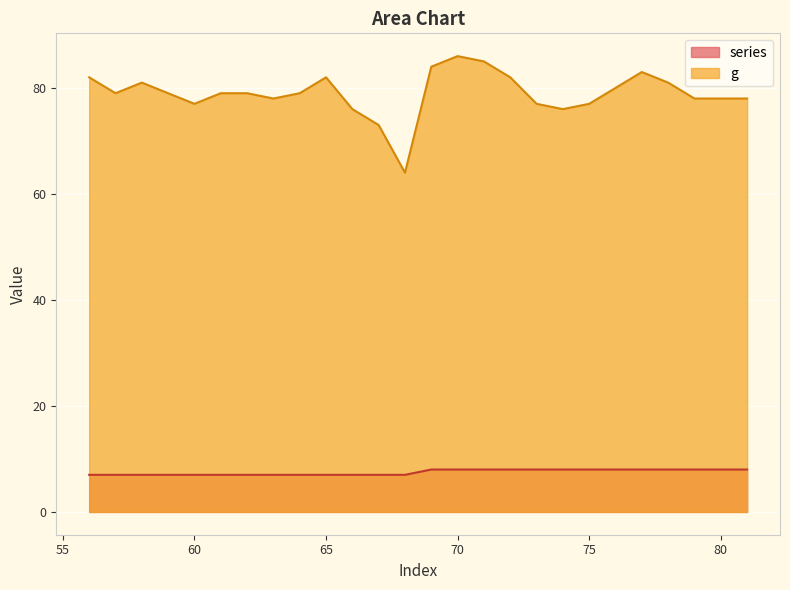

What is the maximum value for g?

86